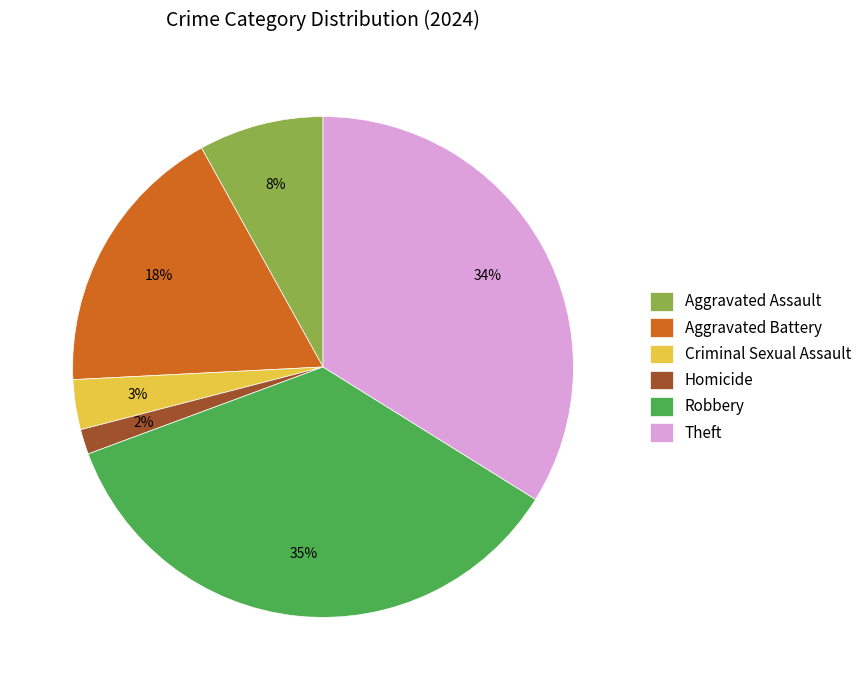

Between Aggravated Battery and Criminal Sexual Assault, which is larger?

Aggravated Battery